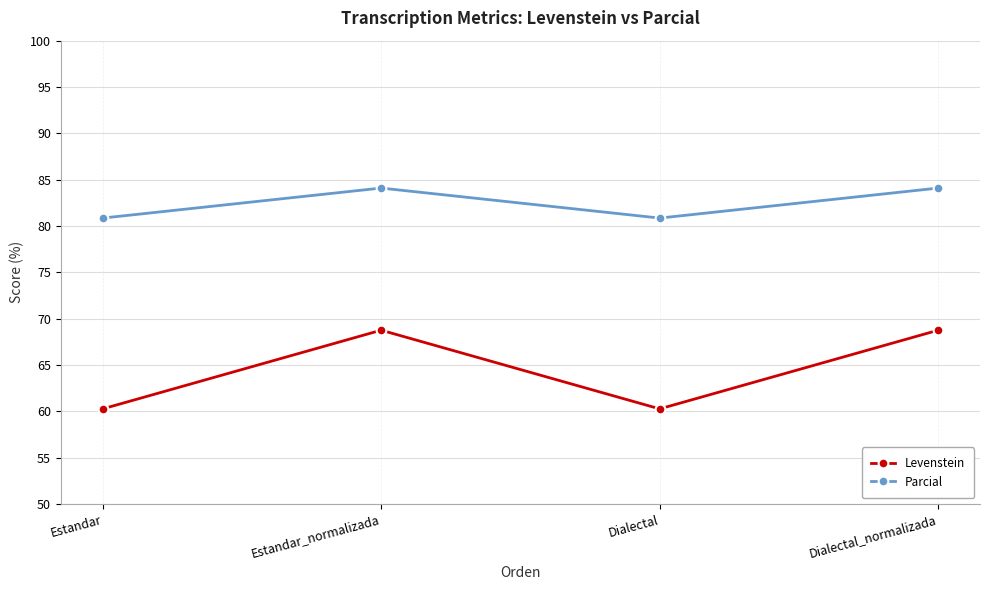

What is the minimum value shown in the chart?

60.3